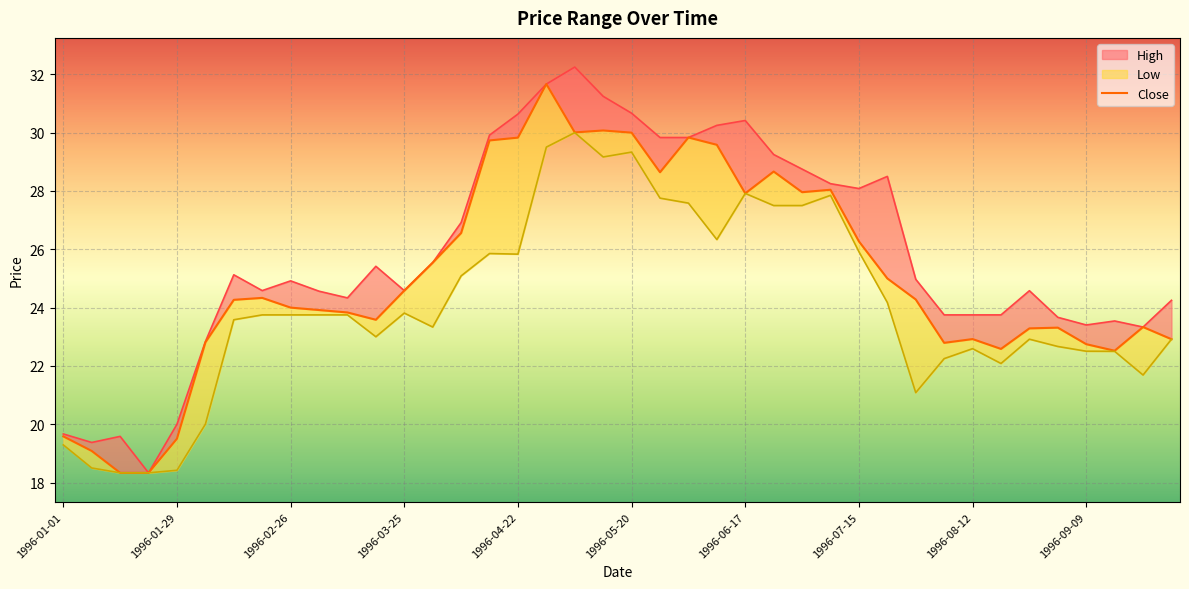

What is the difference between the highest and lowest values at 1996-04-01?

2.2